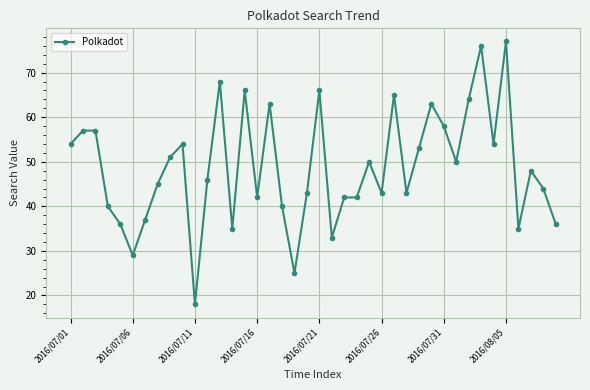

What is the maximum value shown in the chart?

77